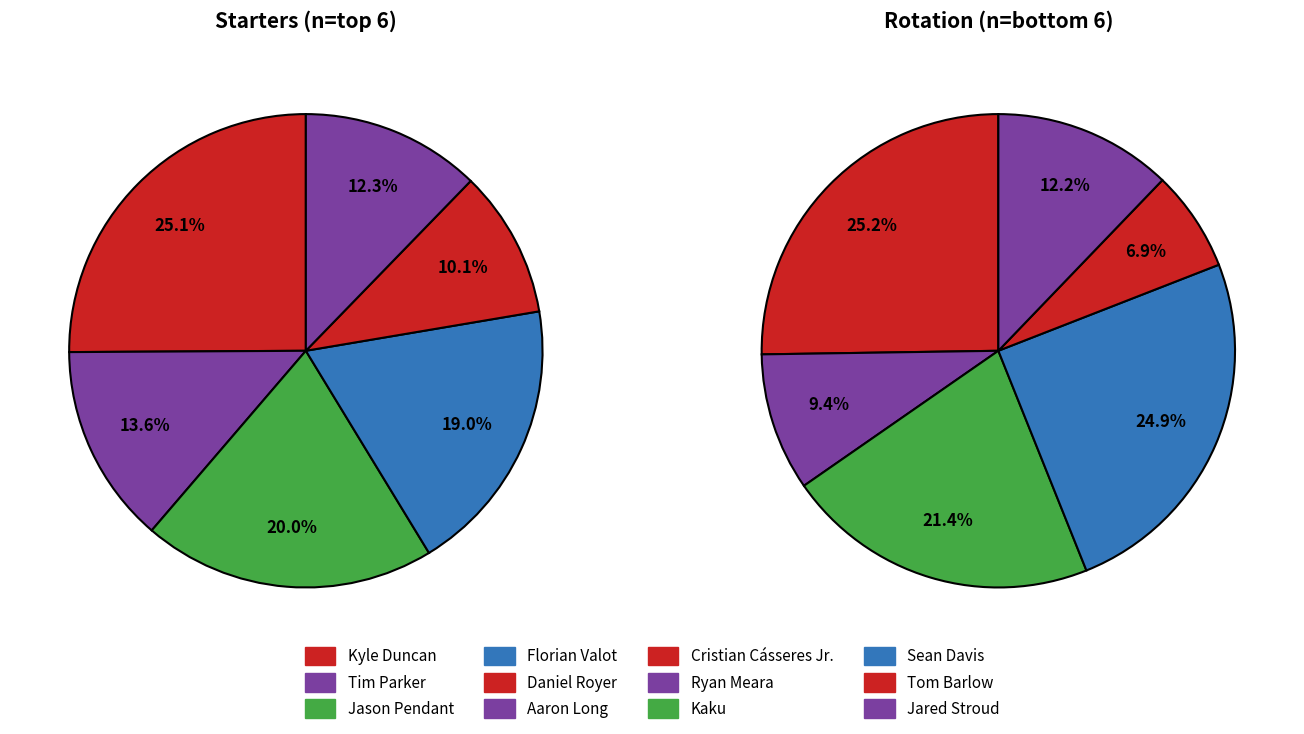

Combined, do Ryan Meara and Cristian Cásseres Jr. account for over 50%?

No